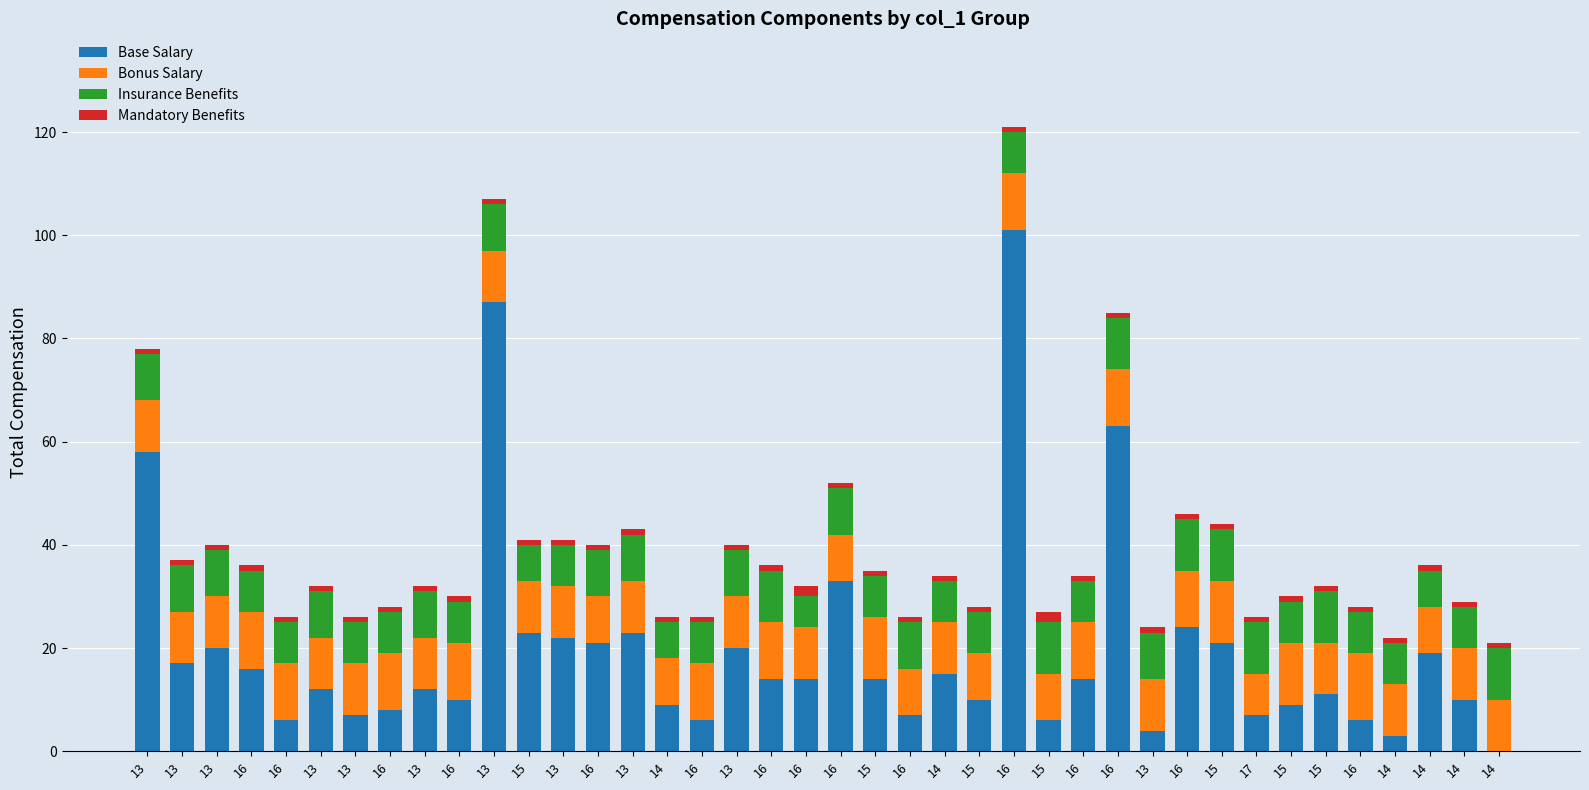

What is the total value across all series at 14?

26